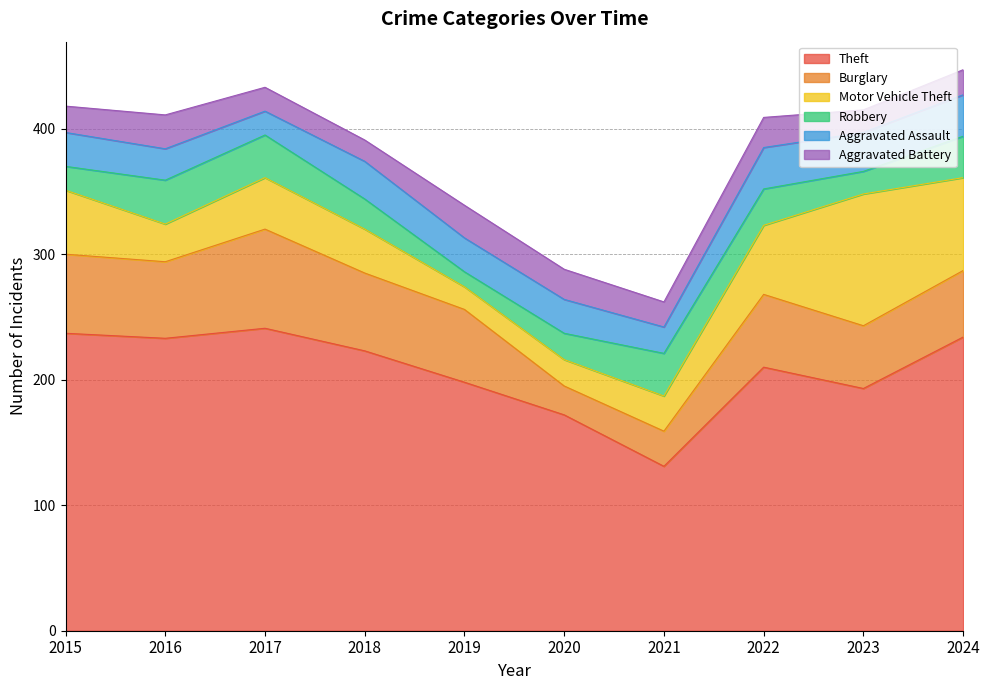

Does the chart have visible grid lines?

Yes